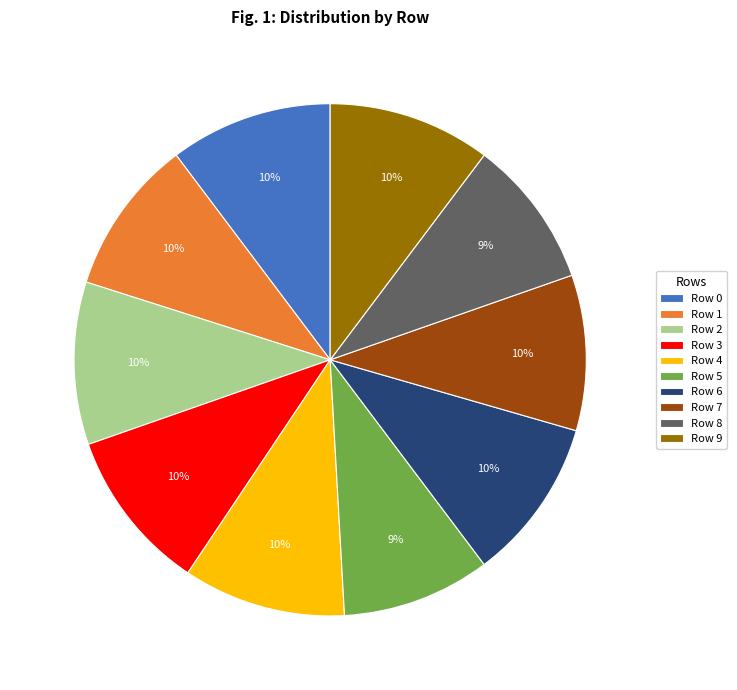

Is it true that Row 0 is 10% of the pie?

True